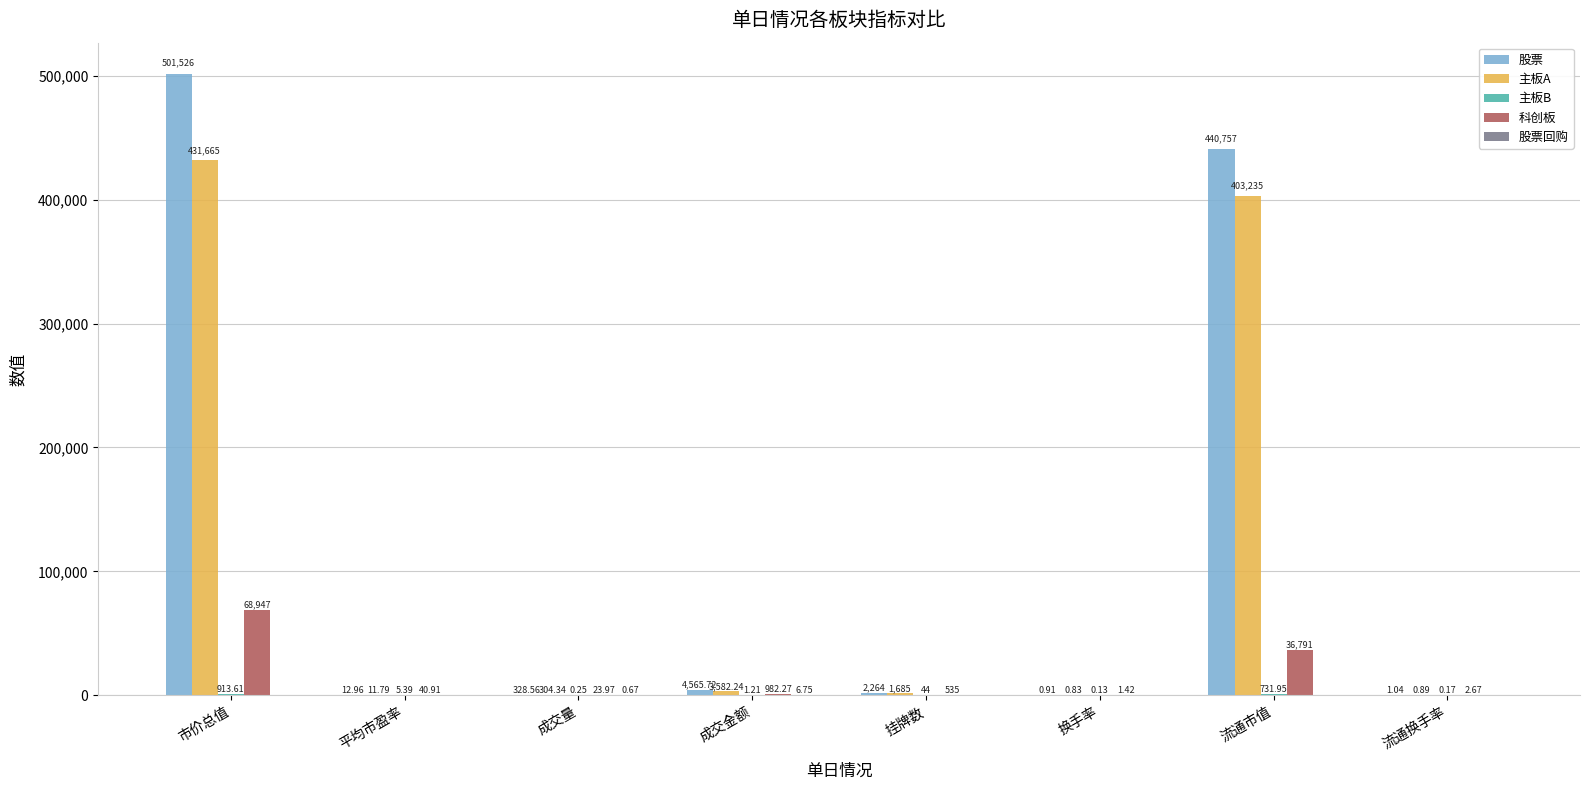

What is the total value across all series at 挂牌数?

4528.0